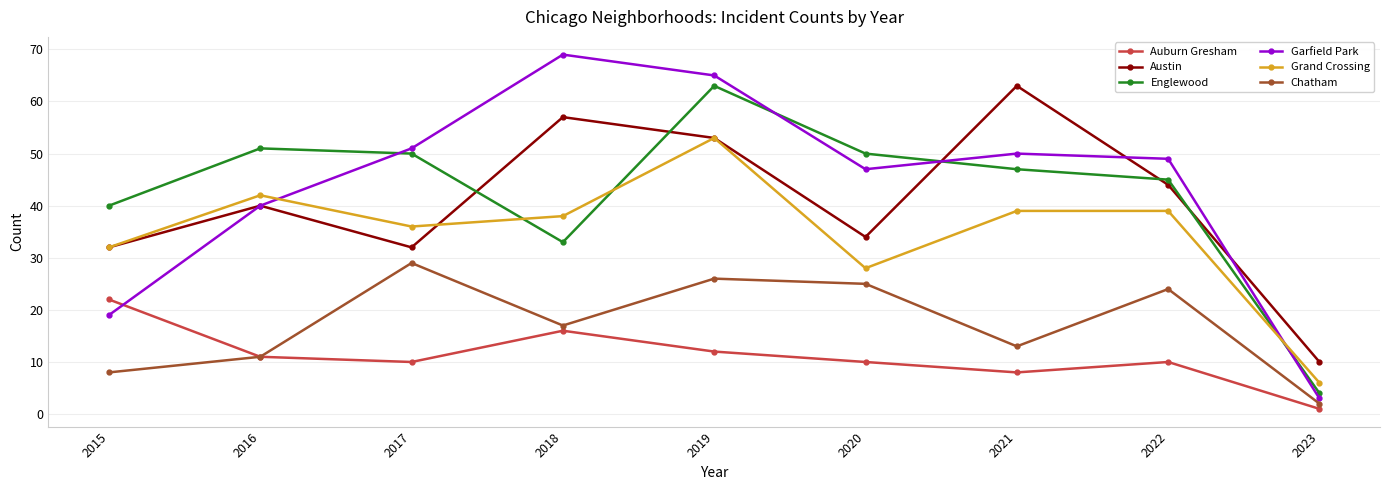

True or false: Auburn Gresham and Grand Crossing intersect in this chart.

False